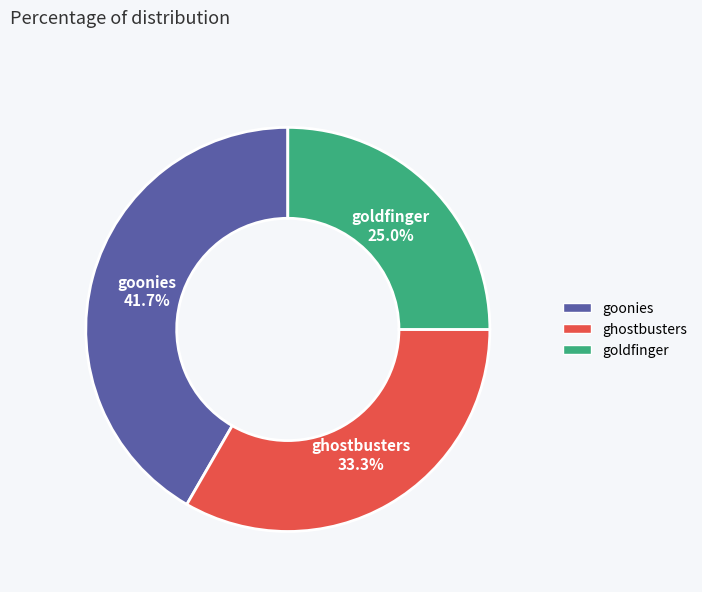

To the nearest percent, what is the difference between the goonies and goldfinger slice percentages?

17%